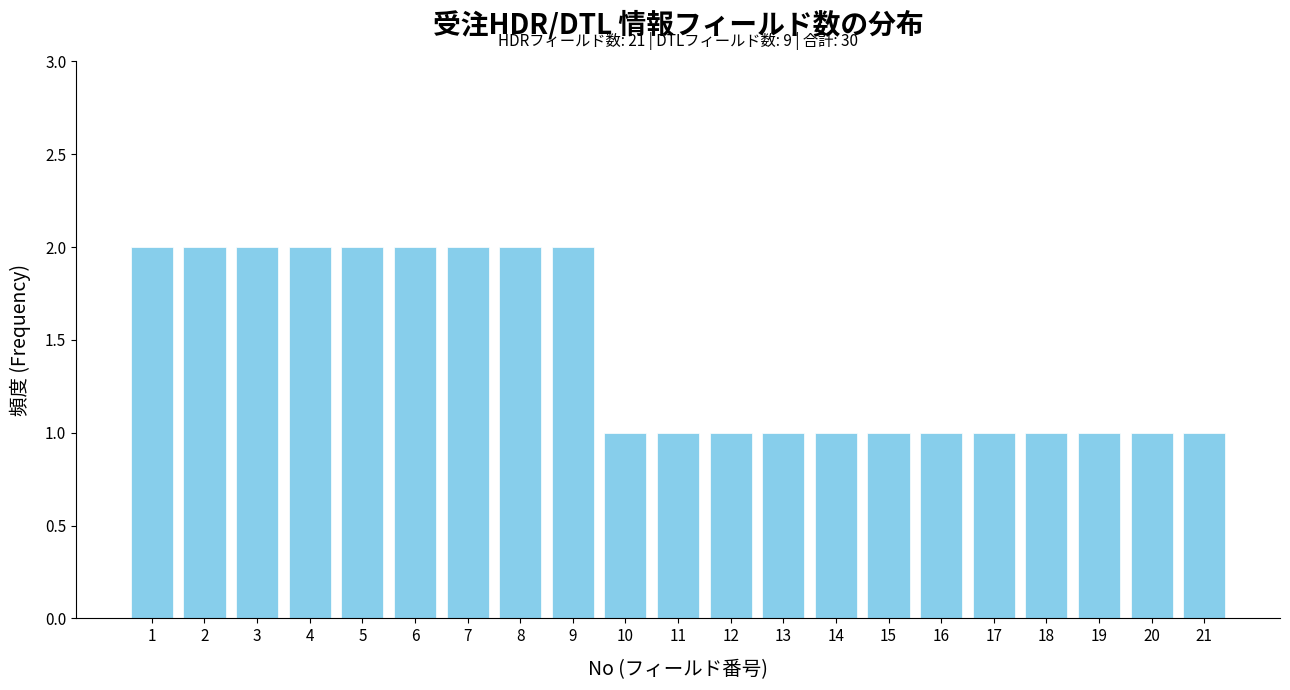

Reading right to left, extract all data points from this chart.

1	1	1	1	1	1	1	1	1	1	1	1	2	2	2	2	2	2	2	2	2